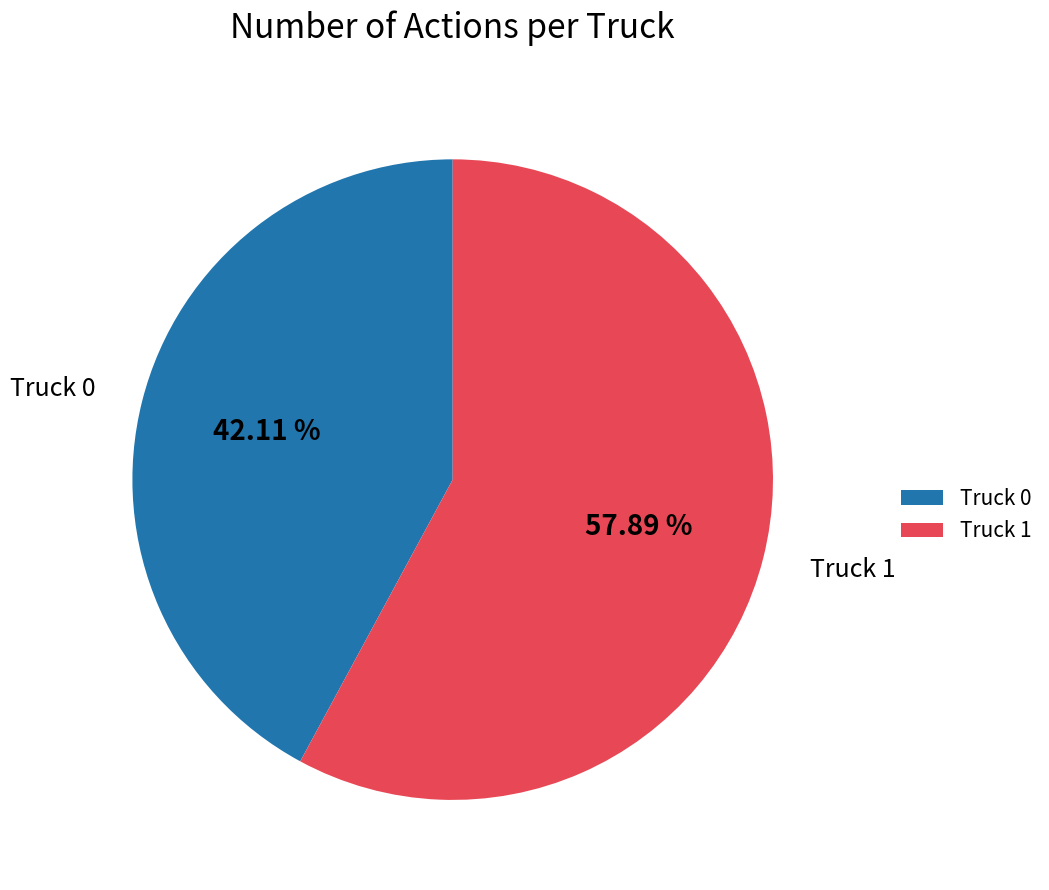

Combined, what portion of the pie is Truck 0 and Truck 1?

100.0%